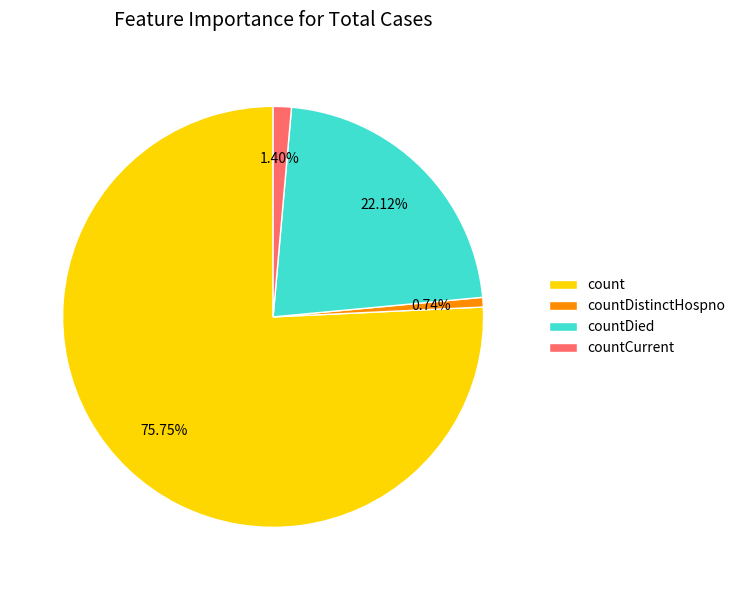

To the nearest percent, what is the difference between the largest and smallest slice percentages?

75%